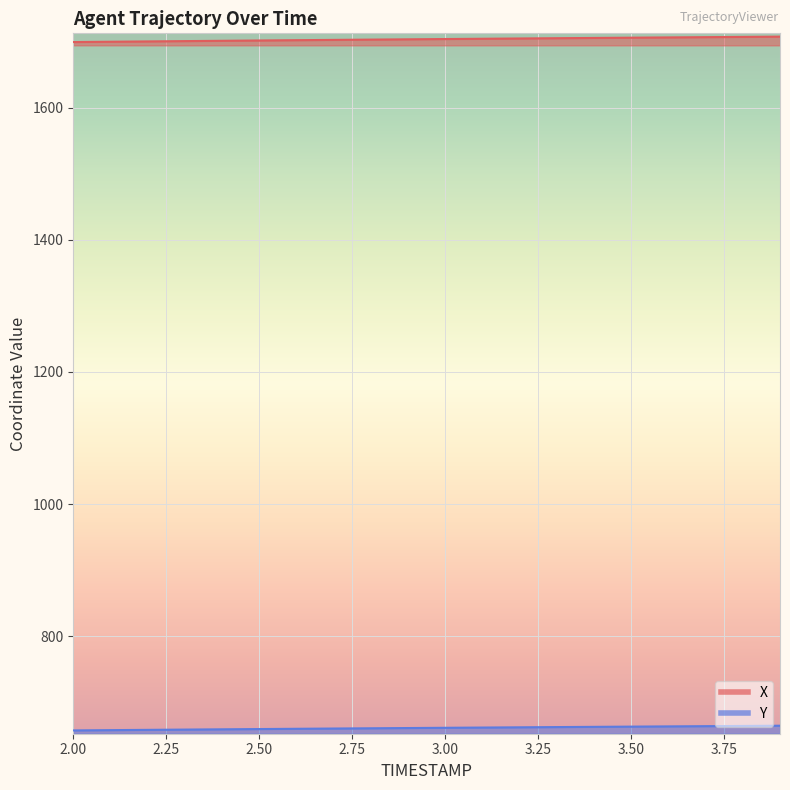

At which label does X first exceed 1704?

3.0